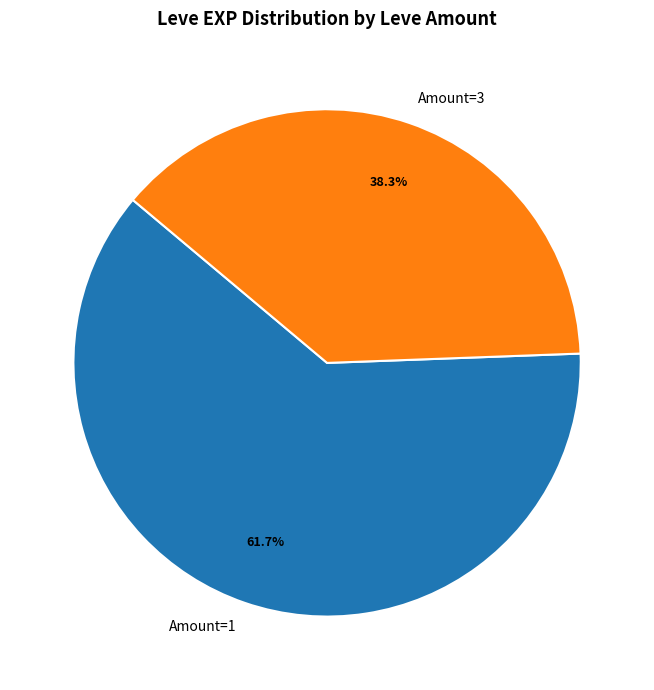

Which has a higher value, Amount=1 or Amount=3?

Amount=1